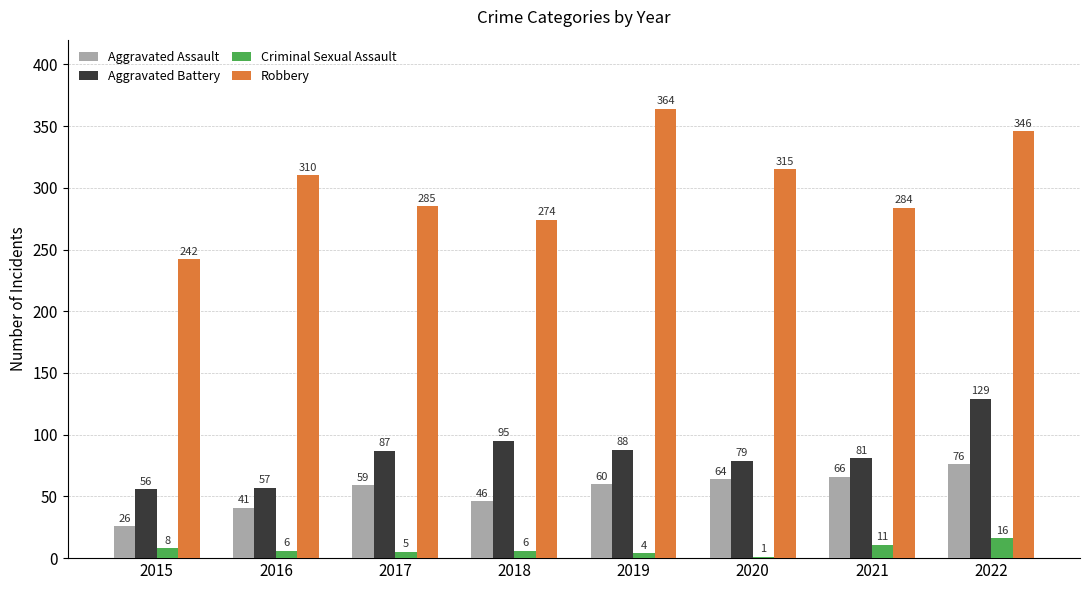

What are all the series names shown in the legend?

Aggravated Assault, Aggravated Battery, Criminal Sexual Assault, Robbery